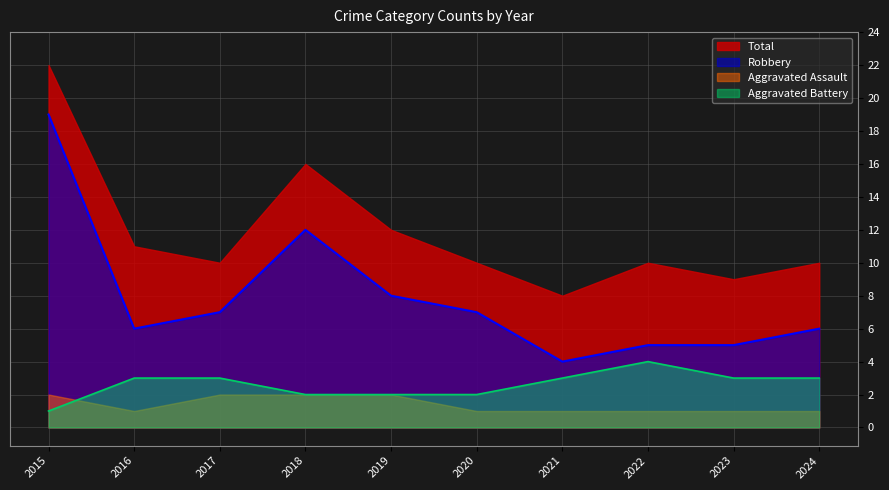

What is the sum of the Total values at 2020 and 2022?

20